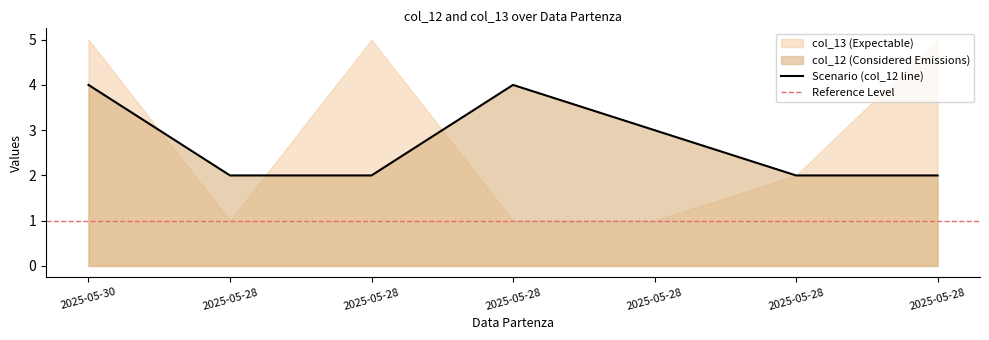

How many values are between 2 and 4?

7